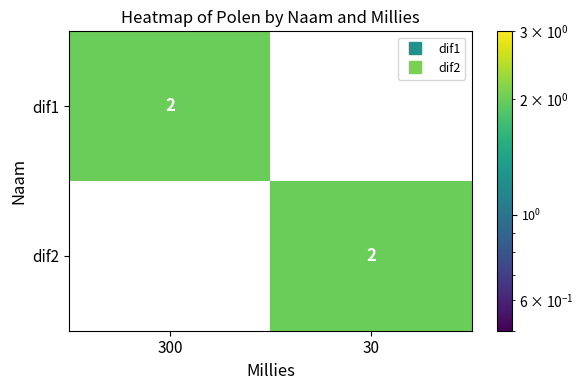

How many data points in dif1 are less than 2?

1